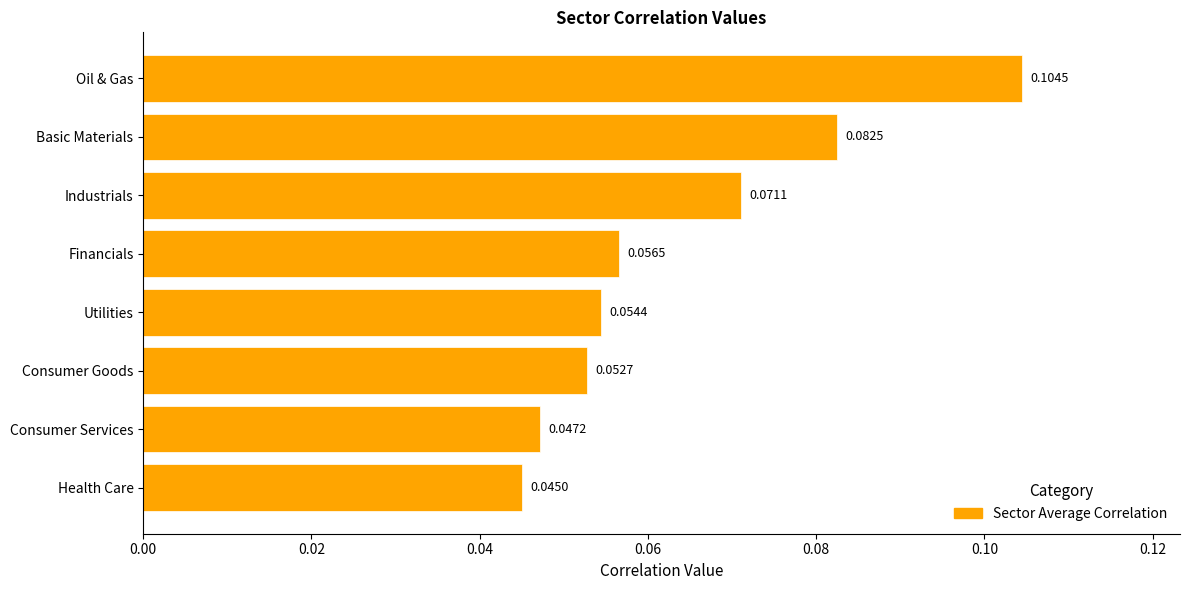

List the labels in order of value, smallest first.

Health Care, Consumer Services, Consumer Goods, Utilities, Financials, Industrials, Basic Materials, Oil & Gas